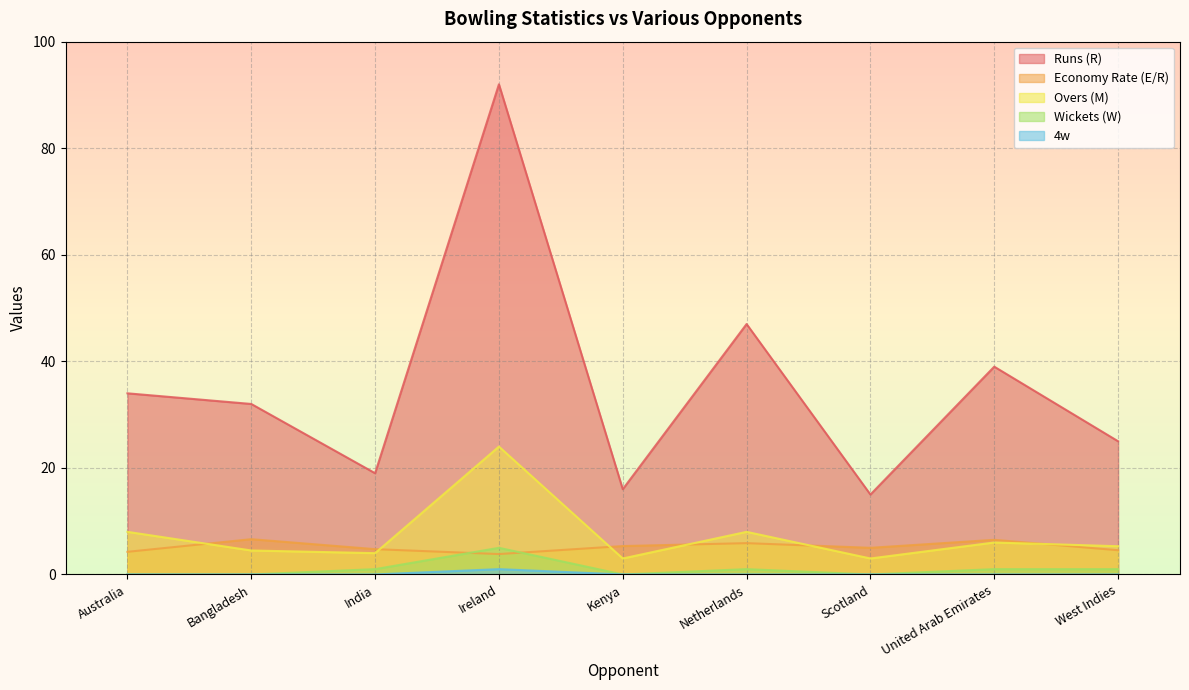

What is the label of the 6th point from the left?

Netherlands